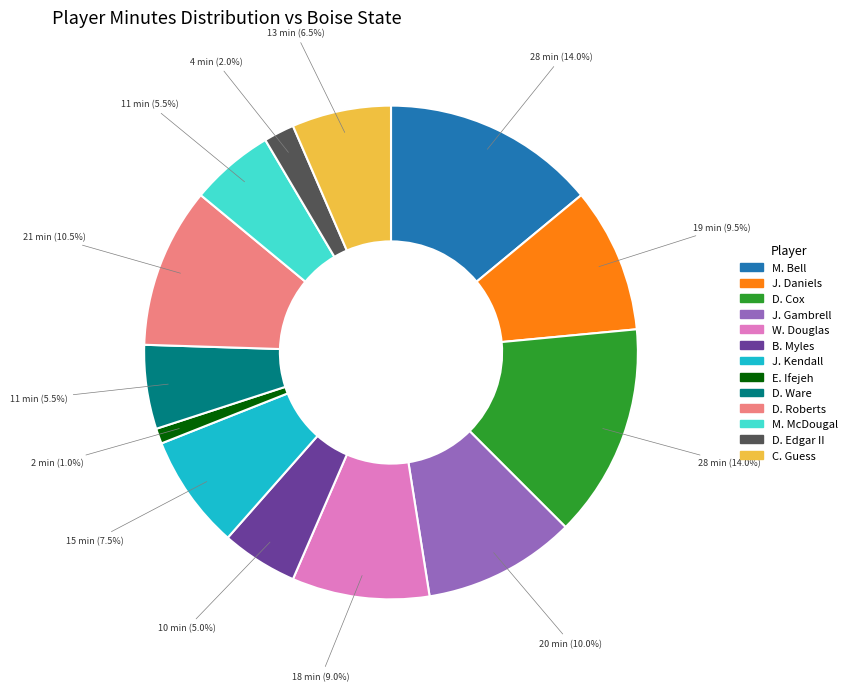

What is the ratio of the value at D. Roberts to the value at D. Ware?

1.9